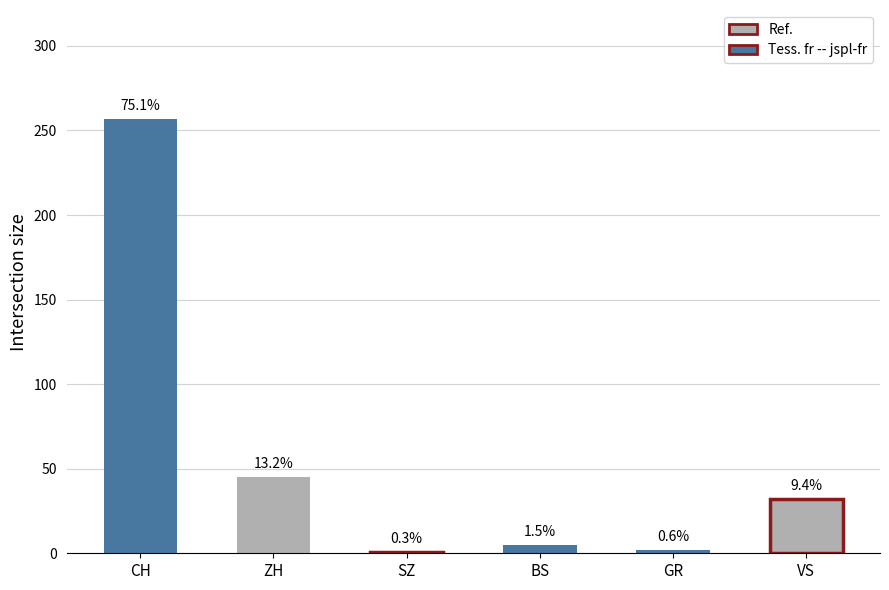

List the series in order of their peak value, lowest first.

SZ, GR, BS, VS, ZH, CH